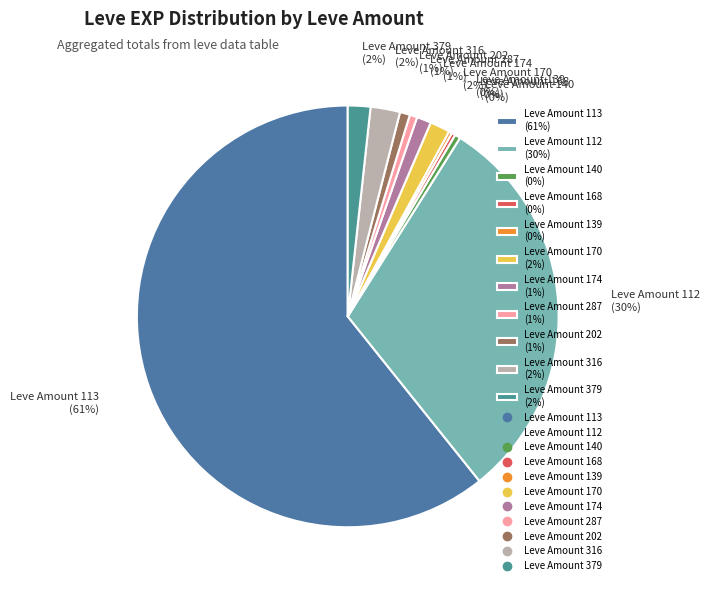

Between Leve Amount 113 (61%) and Leve Amount 202 (1%), which is larger?

Leve Amount 113 (61%)